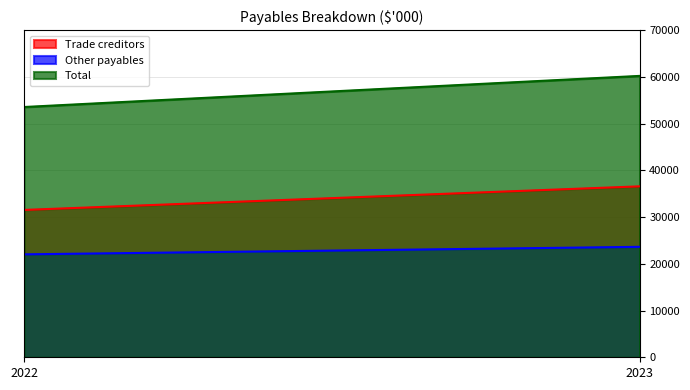

Reading left to right, extract all data points from this chart.

Trade creditors: 2022=31532	2023=36580
Other payables: 2022=22026	2023=23635
Total: 2022=53558	2023=60215